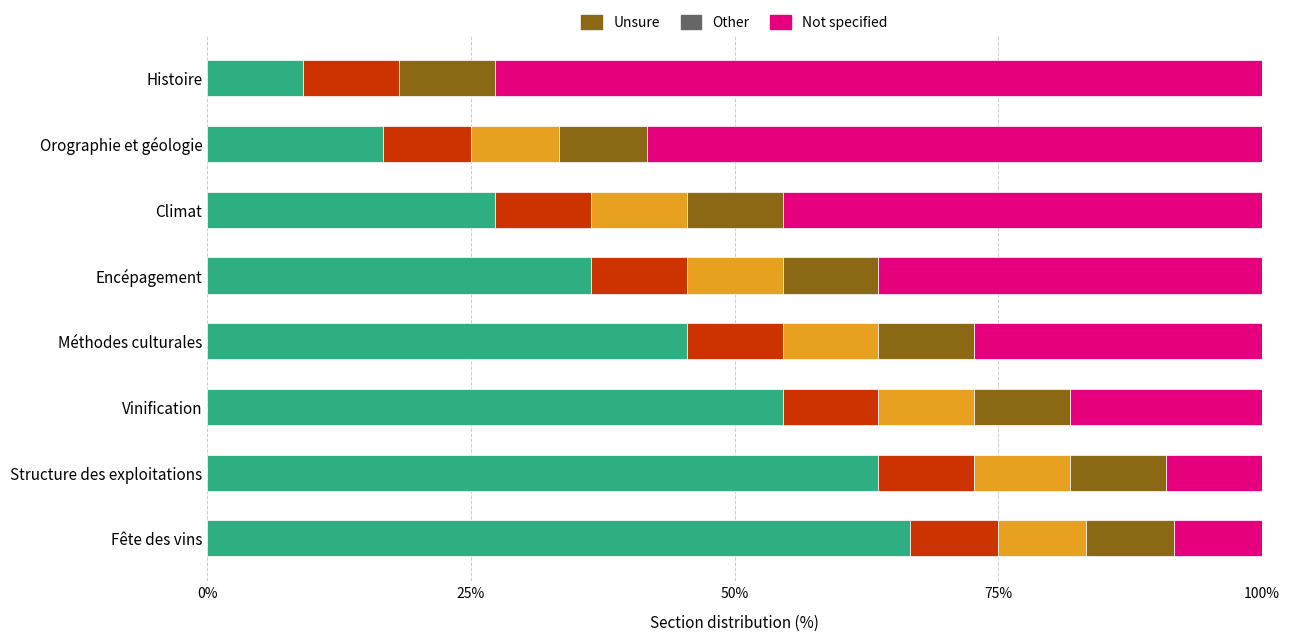

What is the total value across all series at Méthodes culturales?

100.0